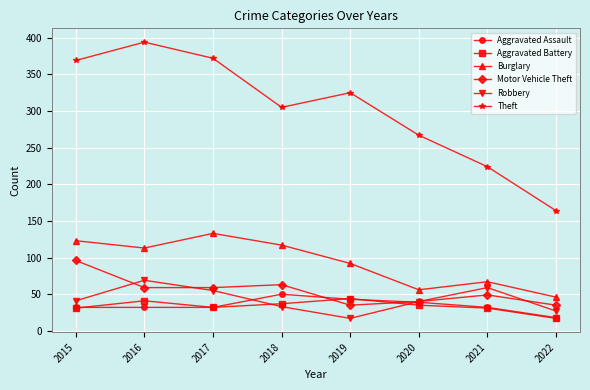

The Burglary series shows 133 at 2017. True or false?

True